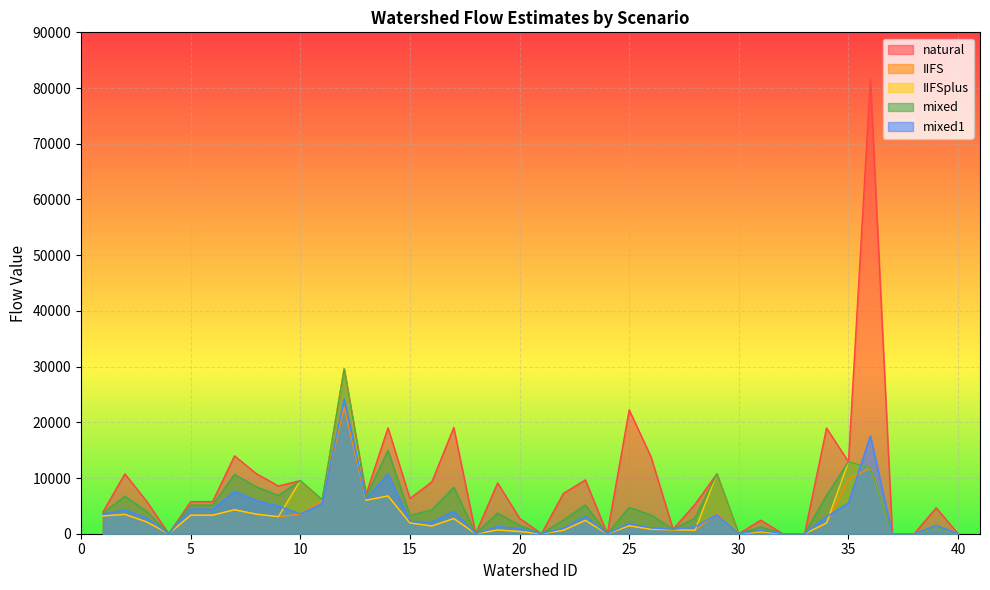

Between 6 and 40, which series saw the biggest shift?

natural